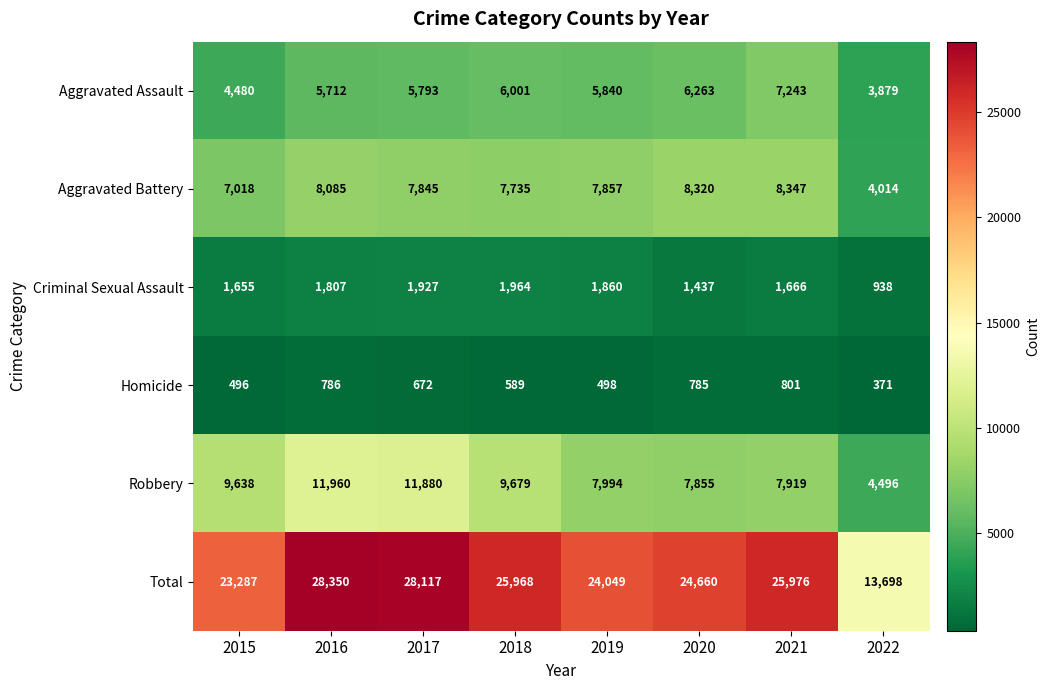

How many data points in Robbery are less than 9638?

4